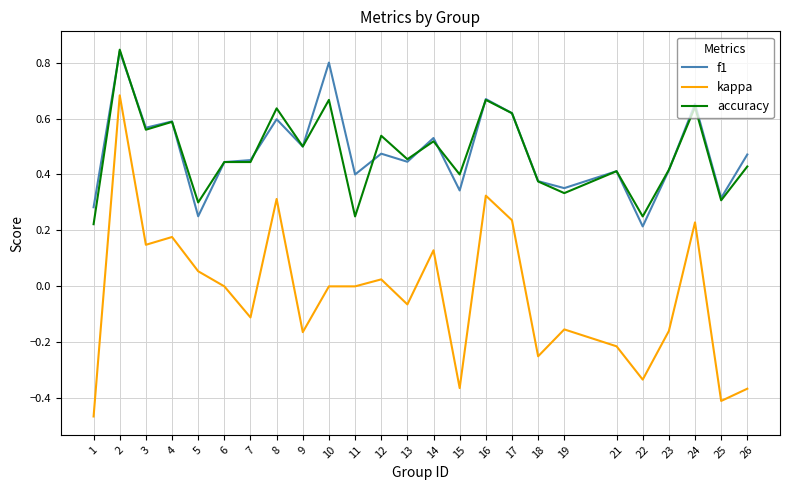

True or false: kappa and accuracy intersect in this chart.

False